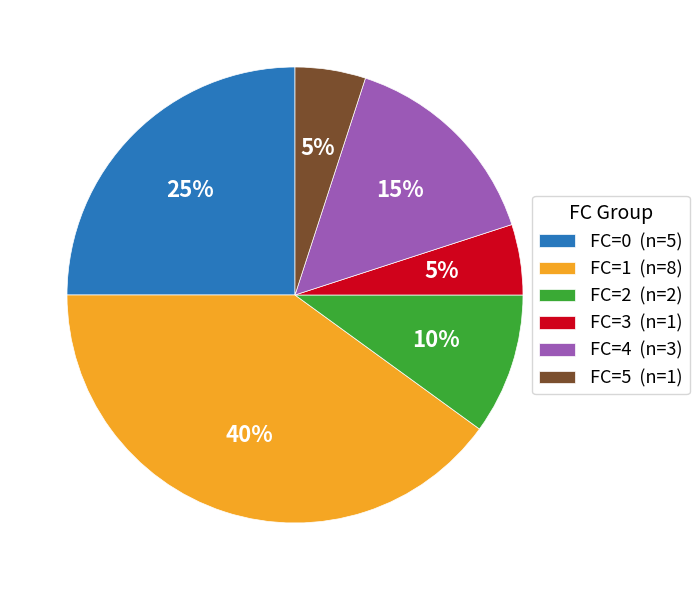

The FC=0 (n=5) slice represents 30% of the pie. True or false?

False